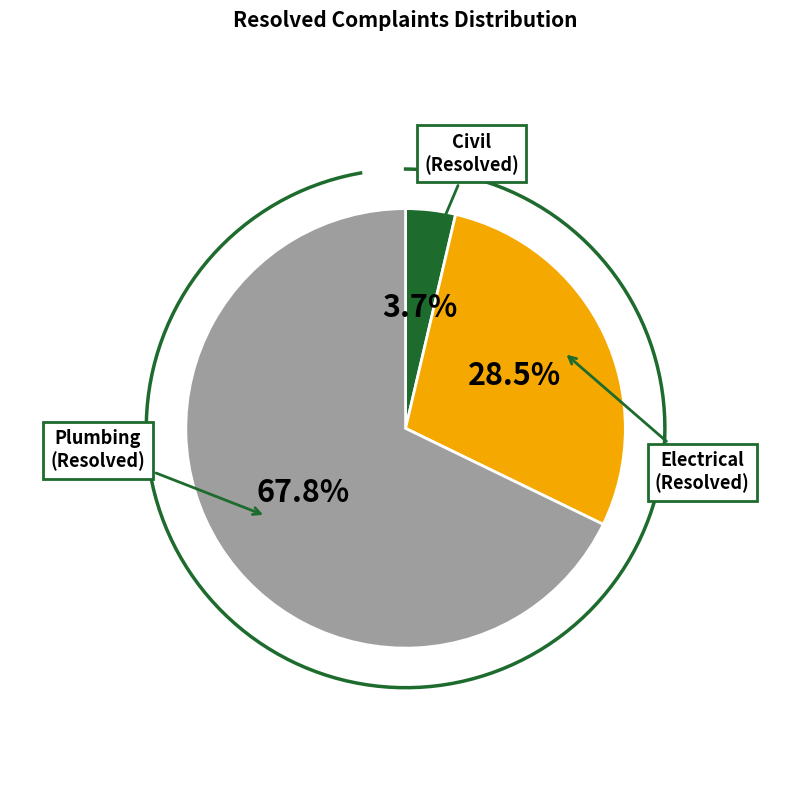

Which has a higher value, Plumbing or Electrical?

Plumbing